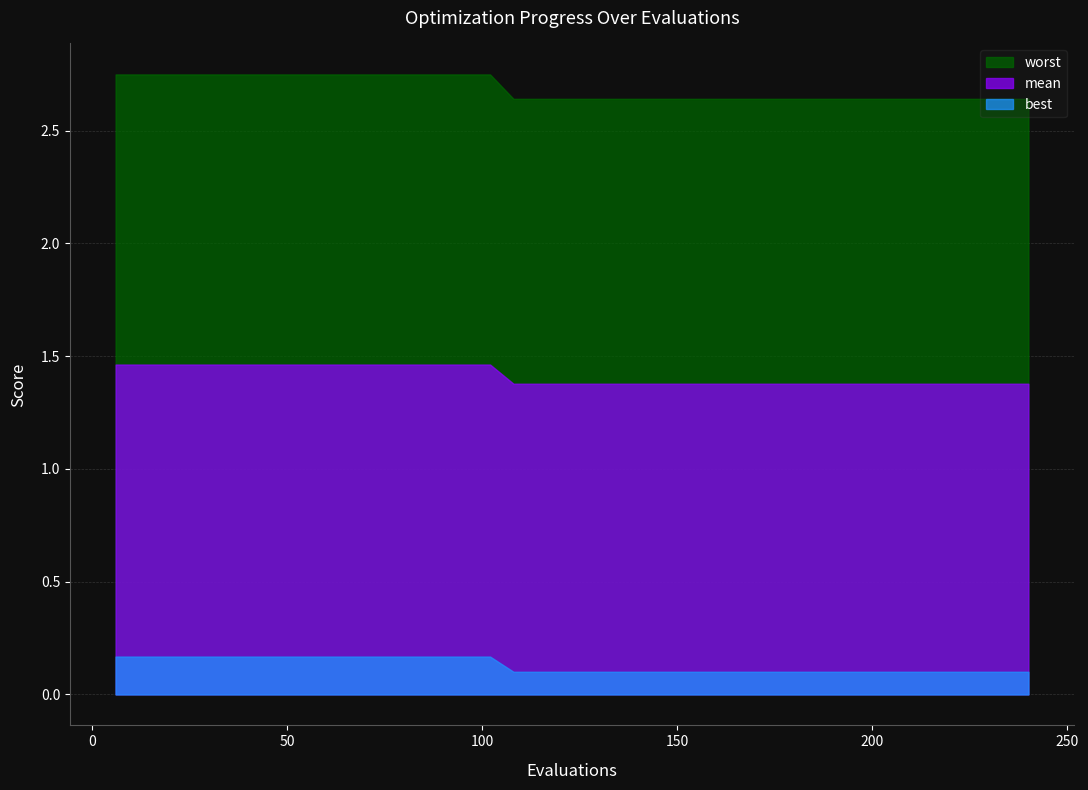

Which series changed the most between 42 and 240?

worst